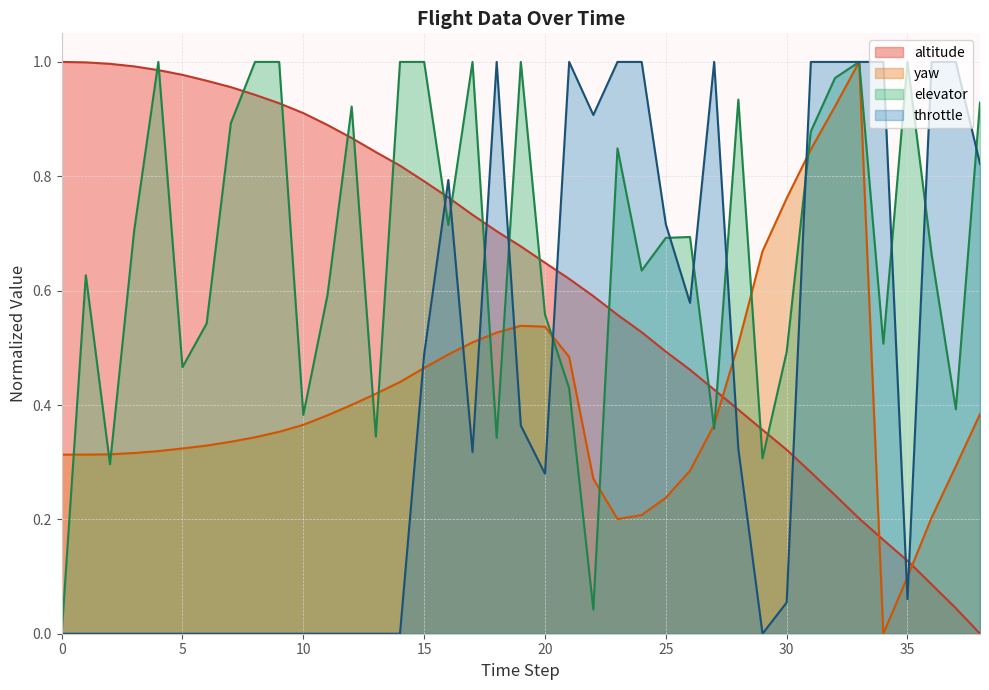

What are all the series names shown in the legend?

altitude, yaw, elevator, throttle